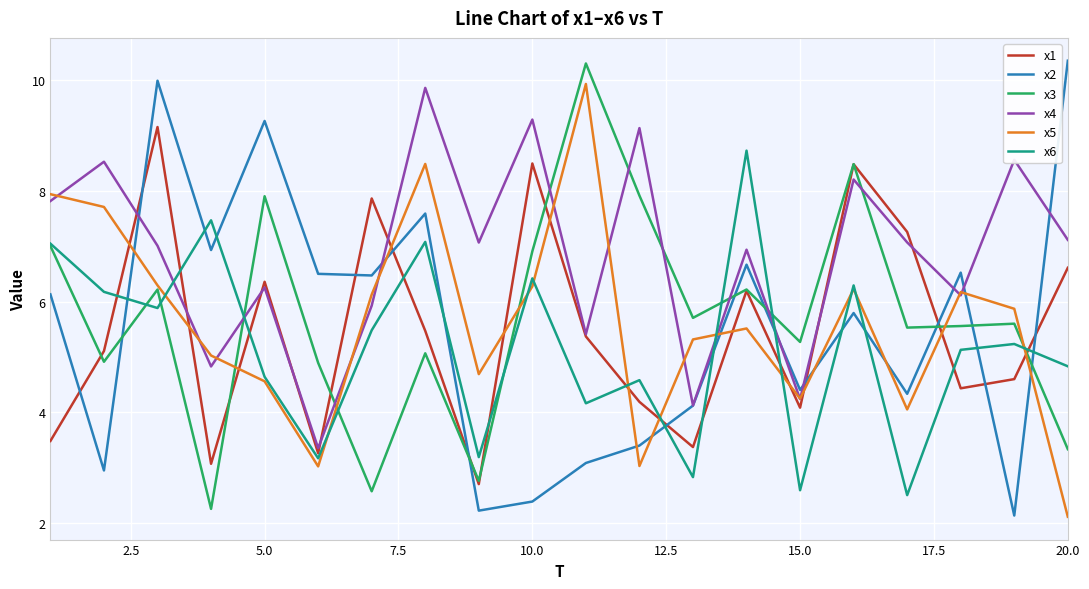

How many times do x2 and x1 cross each other?

10